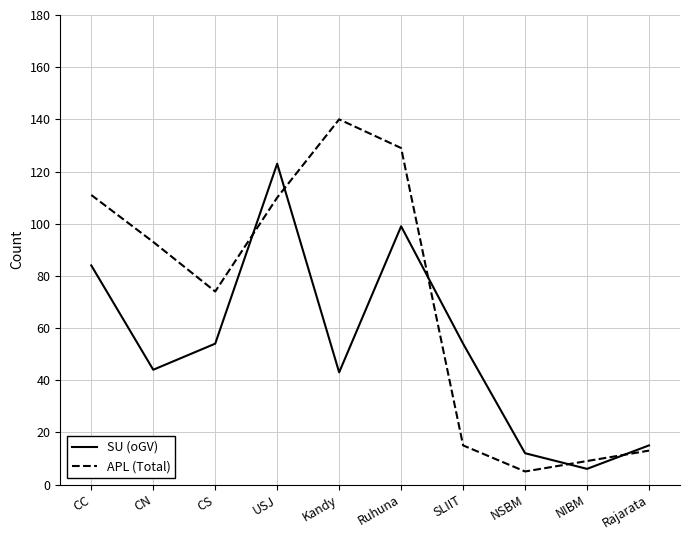

What is the greatest value displayed?

140